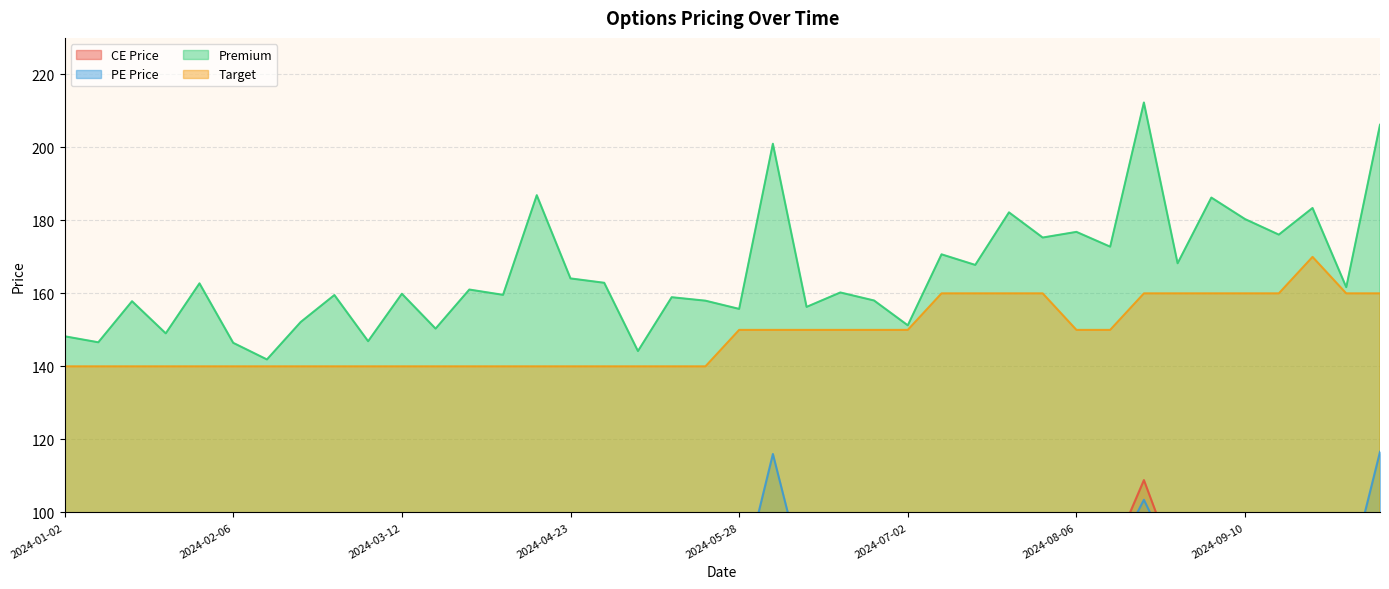

Reading right to left, what are all the values shown in this chart?

CE Price: 2024-10-08=89.6	2024-09-30=82.2	2024-09-24=91.5	2024-09-17=87.4	2024-09-10=93.2	2024-09-03=95.8	2024-08-27=84.0	2024-08-20=108.8	2024-08-12=87.2	2024-08-06=86.8	2024-07-30=87.5	2024-07-23=85.2	2024-07-15=83.3	2024-07-09=85.7	2024-07-02=75.2	2024-06-25=80.0	2024-06-18=81.0	2024-06-11=76.7	2024-06-04=85.0	2024-05-28=77.5	2024-05-21=79.2	2024-05-14=78.0	2024-05-07=73.0	2024-04-29=79.7	2024-04-23=81.3	2024-04-15=92.9	2024-04-08=81.2	2024-04-02=82.3	2024-03-19=75.6	2024-03-12=80.4	2024-03-04=72.2	2024-02-27=80.4	2024-02-20=77.4	2024-02-13=73.2	2024-02-06=73.8	2024-01-30=82.2	2024-01-20=74.4	2024-01-16=78.9	2024-01-09=73.4	2024-01-02=75.2
PE Price: 2024-10-08=116.6	2024-09-30=79.5	2024-09-24=91.9	2024-09-17=88.7	2024-09-10=87.2	2024-09-03=90.4	2024-08-27=84.2	2024-08-20=103.5	2024-08-12=85.5	2024-08-06=90.1	2024-07-30=87.8	2024-07-23=97.0	2024-07-15=84.5	2024-07-09=85.0	2024-07-02=76.0	2024-06-25=78.1	2024-06-18=79.2	2024-06-11=79.7	2024-06-04=116.0	2024-05-28=78.2	2024-05-21=78.8	2024-05-14=81.0	2024-05-07=71.2	2024-04-29=83.2	2024-04-23=82.8	2024-04-15=94.0	2024-04-08=78.3	2024-04-02=78.8	2024-03-19=74.8	2024-03-12=79.5	2024-03-04=74.7	2024-02-27=79.2	2024-02-20=74.8	2024-02-13=68.8	2024-02-06=72.6	2024-01-30=80.6	2024-01-20=74.7	2024-01-16=79.0	2024-01-09=73.2	2024-01-02=73.0
Premium: 2024-10-08=206.2	2024-09-30=161.7	2024-09-24=183.4	2024-09-17=176.1	2024-09-10=180.3	2024-09-03=186.2	2024-08-27=168.2	2024-08-20=212.3	2024-08-12=172.8	2024-08-06=176.8	2024-07-30=175.3	2024-07-23=182.2	2024-07-15=167.8	2024-07-09=170.7	2024-07-02=151.2	2024-06-25=158.1	2024-06-18=160.2	2024-06-11=156.3	2024-06-04=201.0	2024-05-28=155.8	2024-05-21=158.0	2024-05-14=158.9	2024-05-07=144.2	2024-04-29=162.9	2024-04-23=164.1	2024-04-15=186.9	2024-04-08=159.6	2024-04-02=161.1	2024-03-19=150.3	2024-03-12=159.9	2024-03-04=146.9	2024-02-27=159.6	2024-02-20=152.2	2024-02-13=141.9	2024-02-06=146.4	2024-01-30=162.8	2024-01-20=149.1	2024-01-16=157.8	2024-01-09=146.6	2024-01-02=148.2
Target: 2024-10-08=160.0	2024-09-30=160.0	2024-09-24=170.0	2024-09-17=160.0	2024-09-10=160.0	2024-09-03=160.0	2024-08-27=160.0	2024-08-20=160.0	2024-08-12=150.0	2024-08-06=150.0	2024-07-30=160.0	2024-07-23=160.0	2024-07-15=160.0	2024-07-09=160.0	2024-07-02=150.0	2024-06-25=150.0	2024-06-18=150.0	2024-06-11=150.0	2024-06-04=150.0	2024-05-28=150.0	2024-05-21=140.0	2024-05-14=140.0	2024-05-07=140.0	2024-04-29=140.0	2024-04-23=140.0	2024-04-15=140.0	2024-04-08=140.0	2024-04-02=140.0	2024-03-19=140.0	2024-03-12=140.0	2024-03-04=140.0	2024-02-27=140.0	2024-02-20=140.0	2024-02-13=140.0	2024-02-06=140.0	2024-01-30=140.0	2024-01-20=140.0	2024-01-16=140.0	2024-01-09=140.0	2024-01-02=140.0